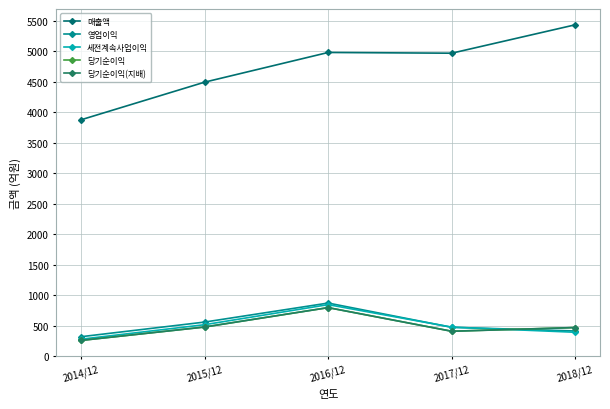

The 영업이익 series shows 251 at 2015/12. True or false?

False